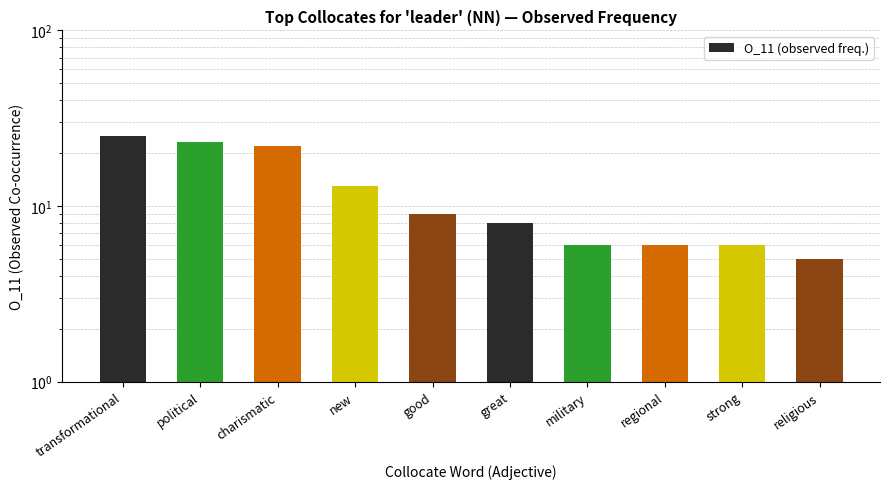

What is the difference between the maximum and minimum values?

20